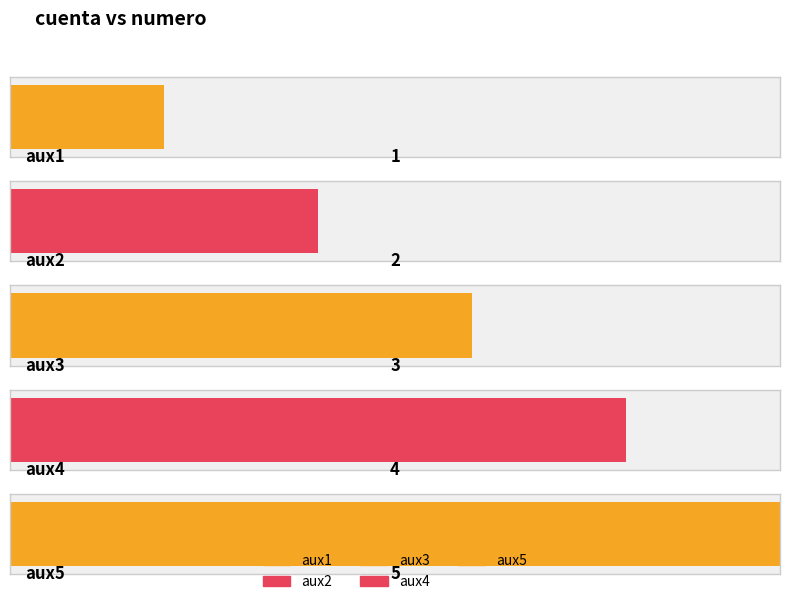

Rank the categories by value from highest to lowest.

aux5, aux4, aux3, aux2, aux1